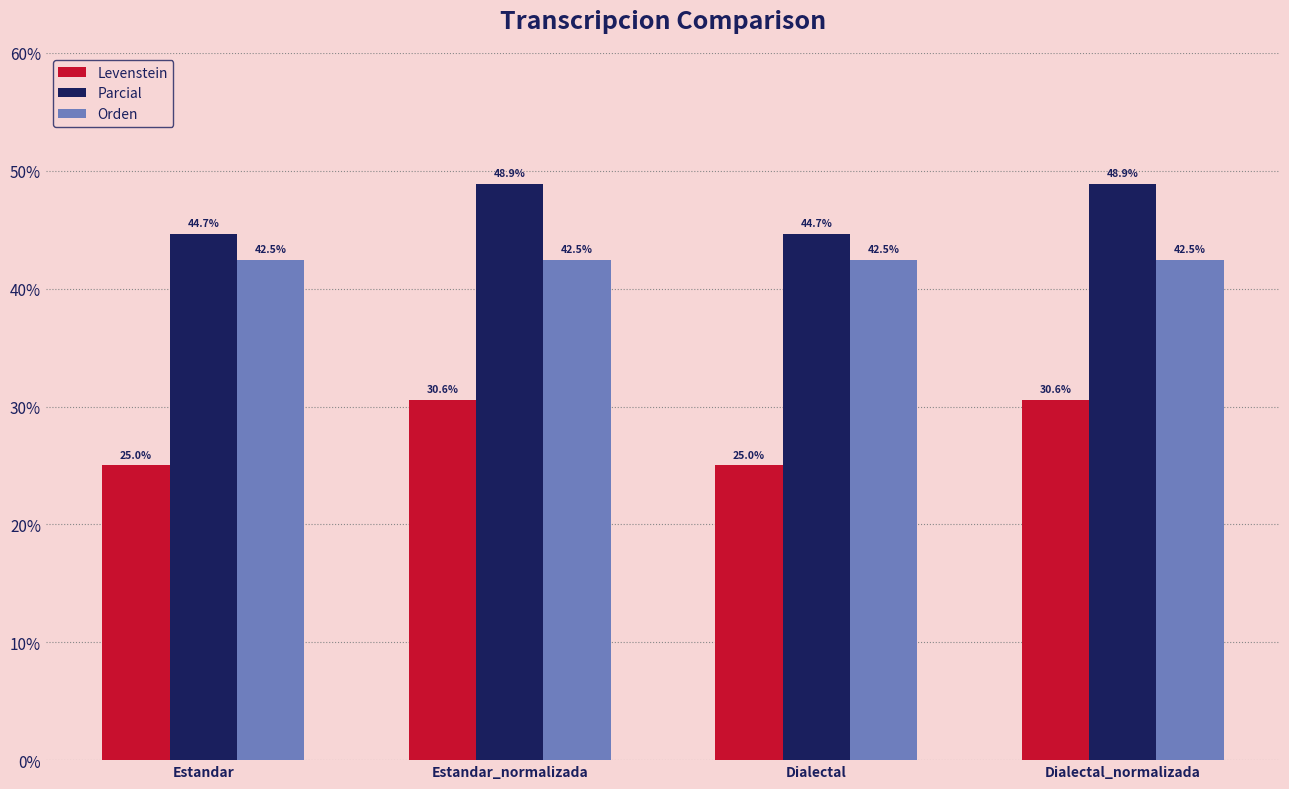

At how many categories does at least one series exceed 42?

4